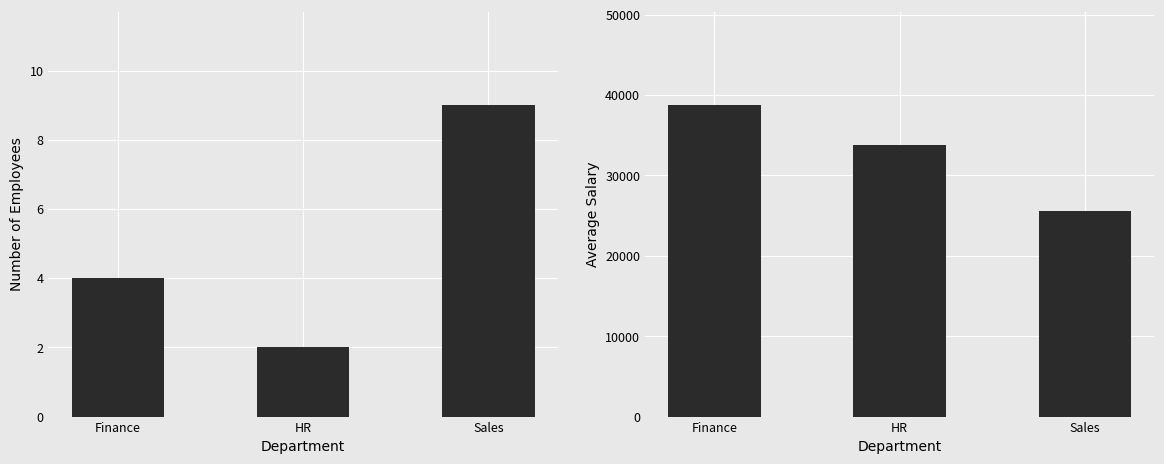

How many bars are there in total?

6